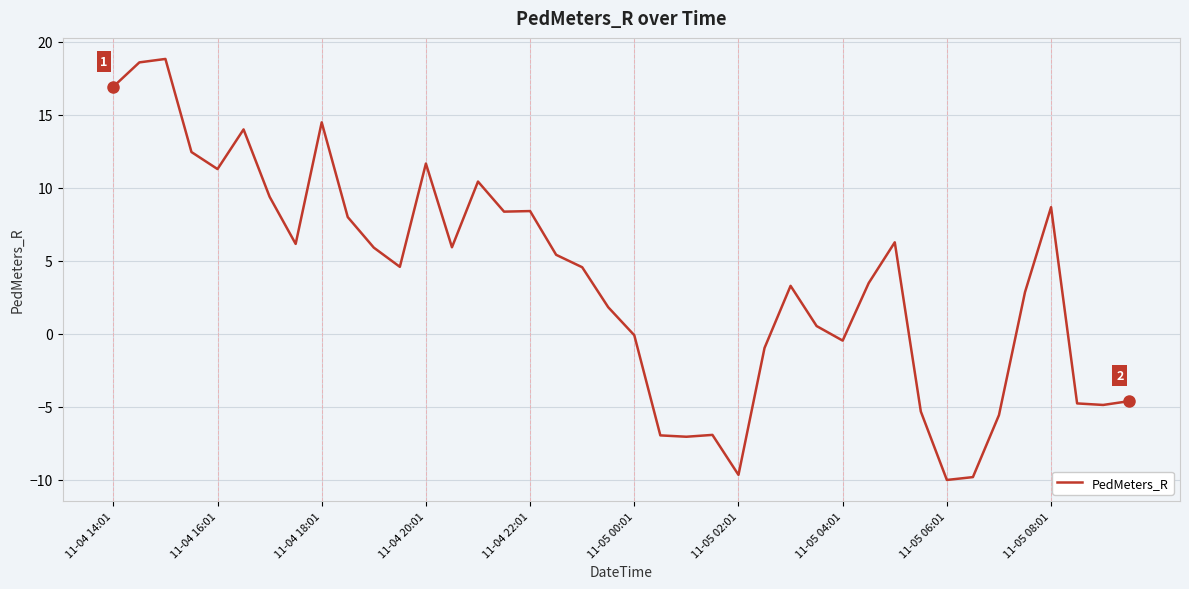

What is the maximum value shown in the chart?

18.8